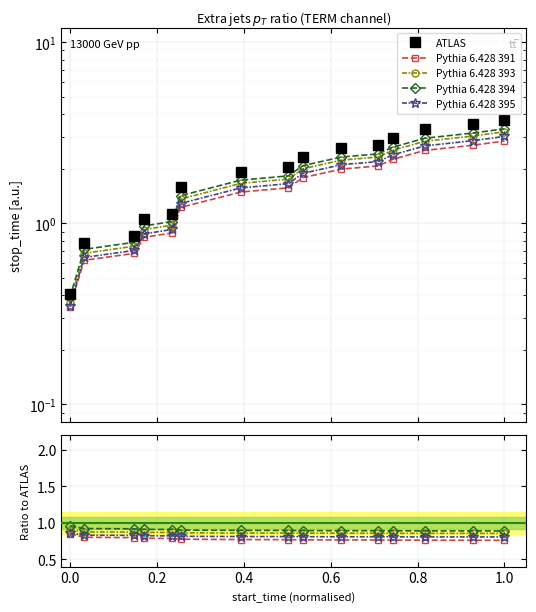

True or false: Pythia 6.428 393 has more than 0 interior local peaks.

False